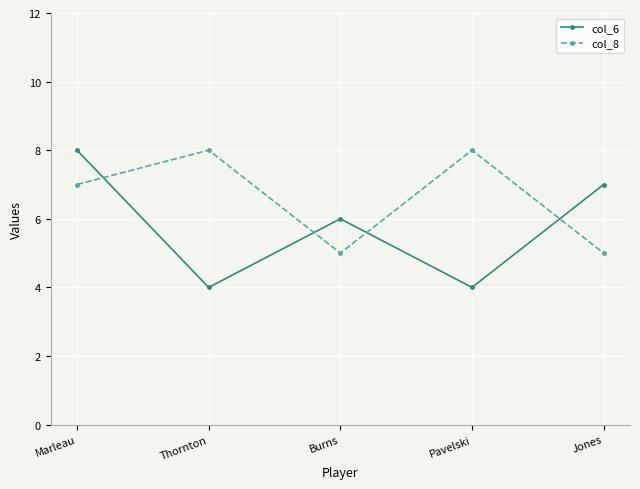

What is the greatest value displayed?

8